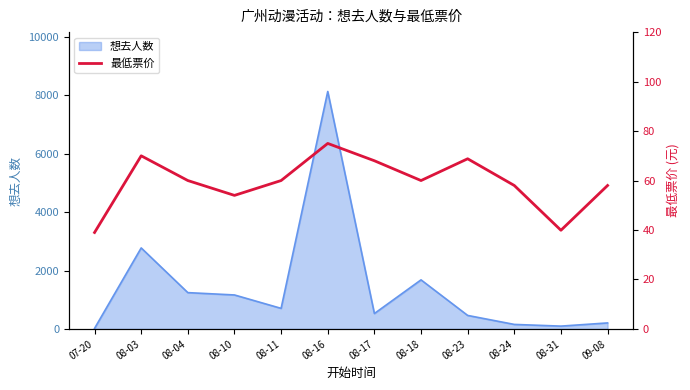

What value does the data have at 08-23?

68.8